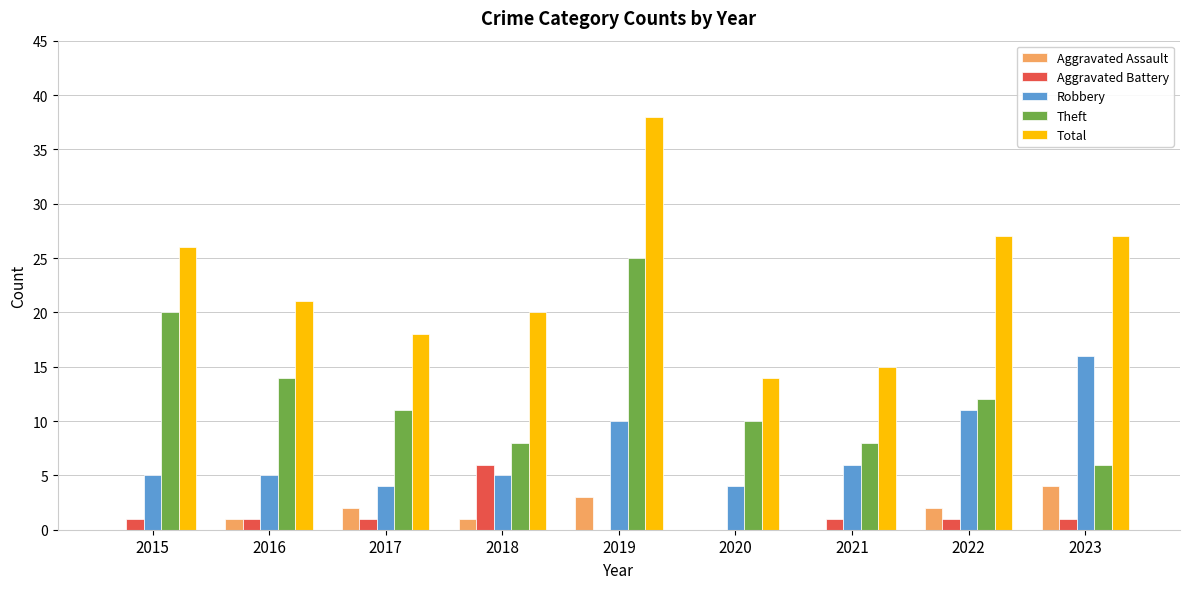

The Total series shows 15 at 2023. True or false?

False